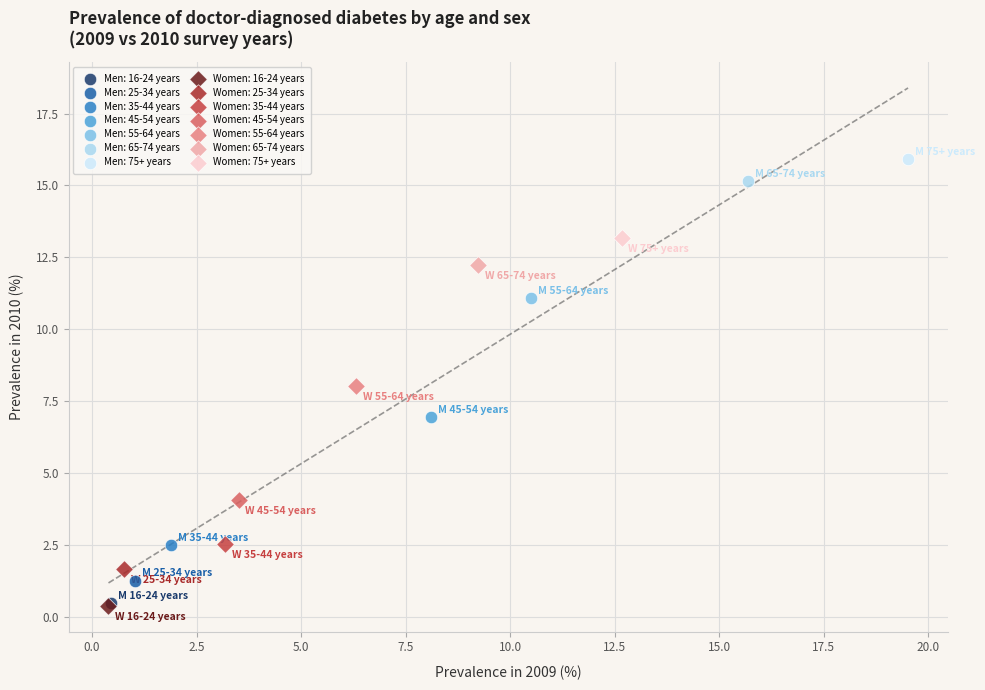

Which series contains the highest Y value?

Men: 75+ years